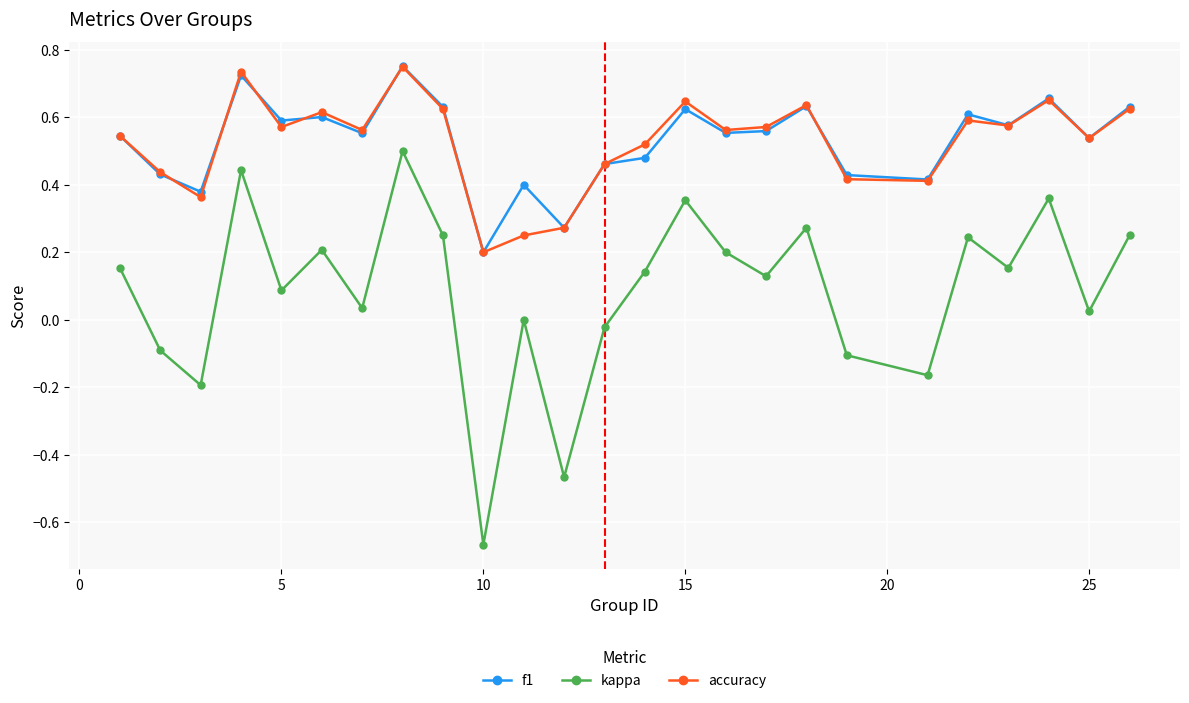

Which series has the widest spread of values?

kappa